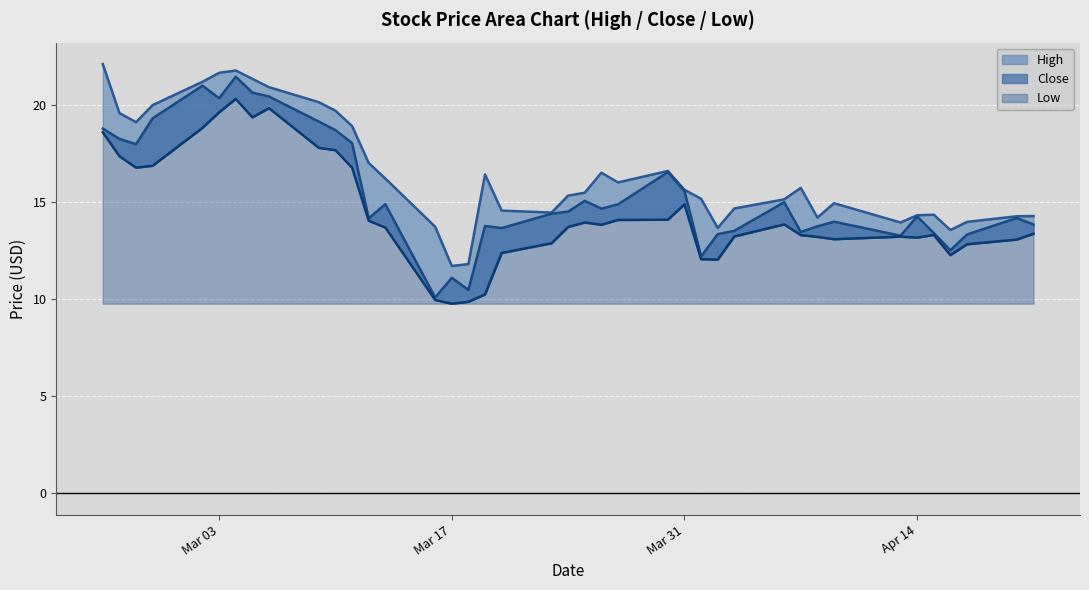

What is the approximate value of High at Mar 31?

15.6